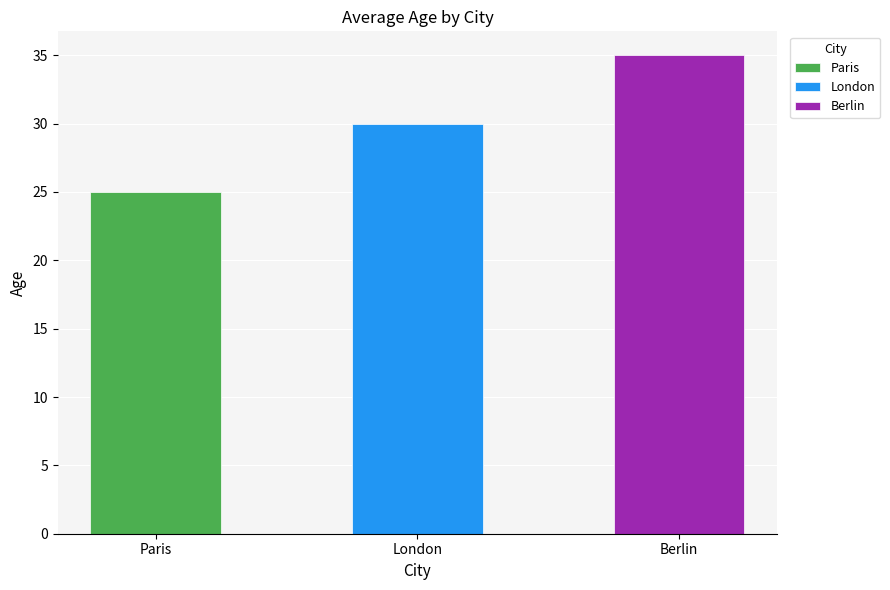

Does the chart contain any negative values?

No